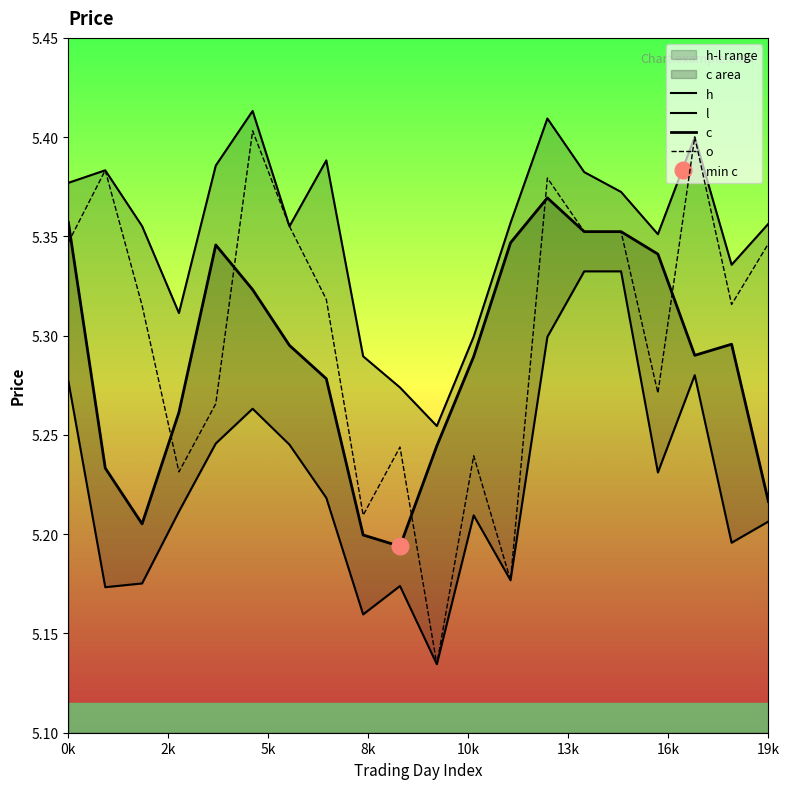

How many lines are shown in the chart?

4